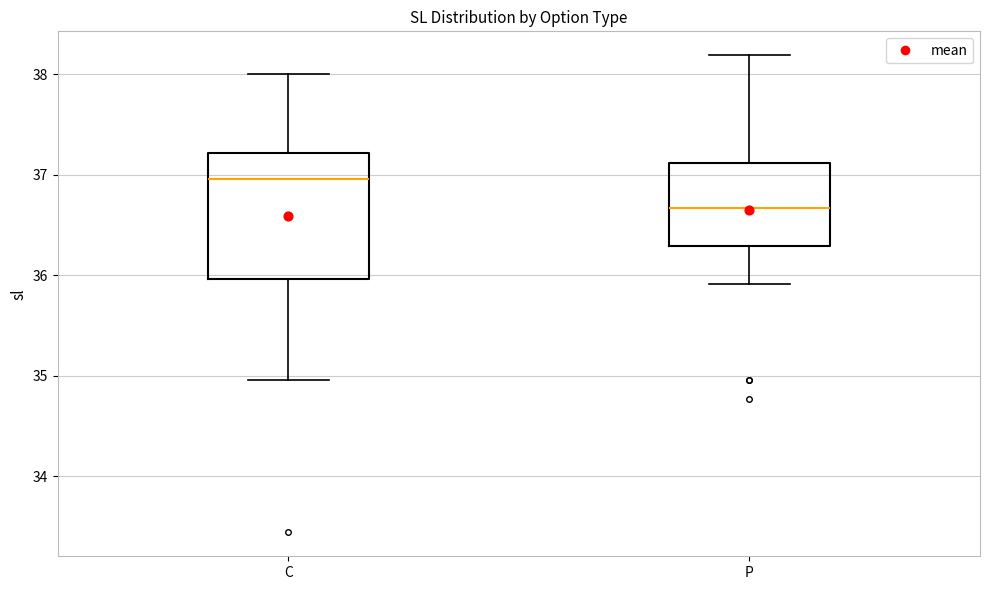

Reading left to right, transcribe this box plot: for each box, give where its median line is, the range the box spans, and where its two whiskers end, as read against the y-axis. The values are not printed on the chart, so give them approximately, as read against the axis.

C: median 37.0, box 36.0 to 37.2, whiskers 35.0 to 38.0
P: median 36.7, box 36.3 to 37.1, whiskers 35.9 to 38.2